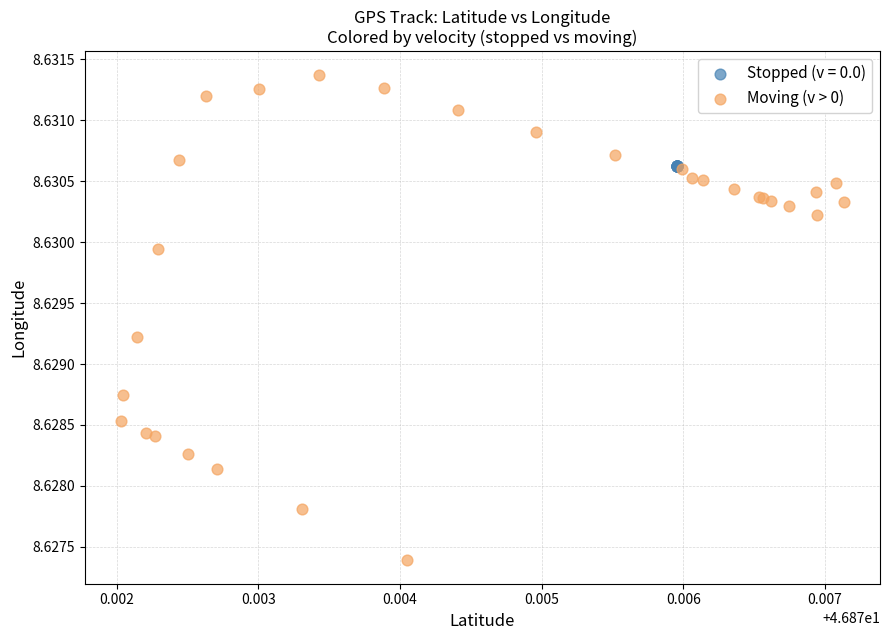

Which series reaches the maximum Y coordinate?

Moving (v > 0)